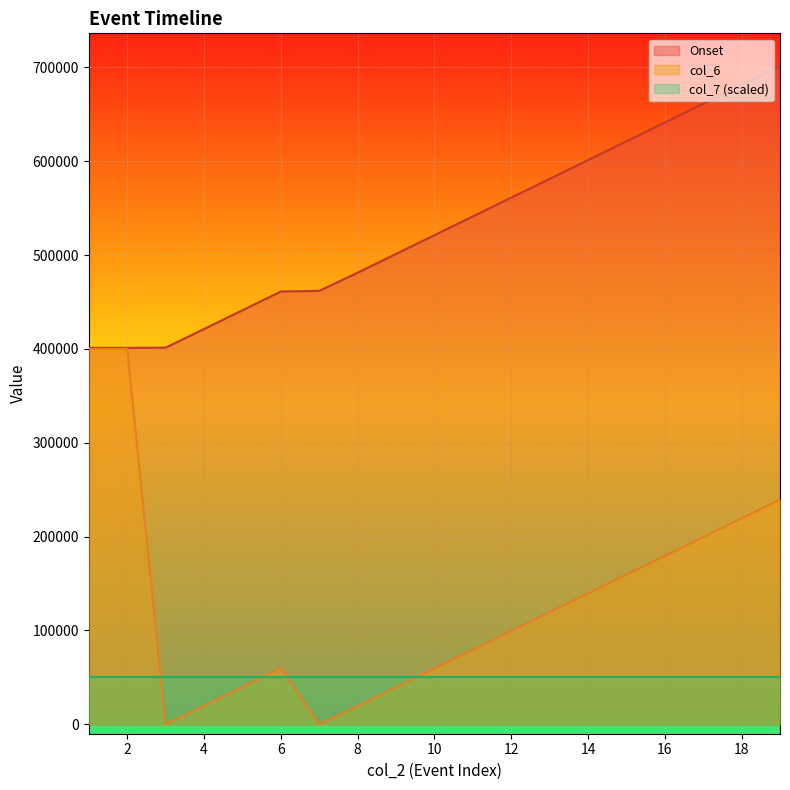

The value of col_6 at 3 is 131487. True or false?

False